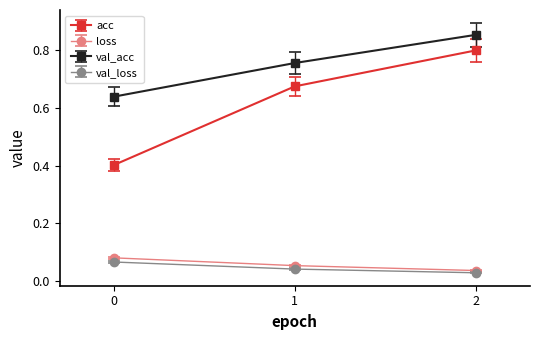

Is it true that acc equals 0.8 at 2?

True